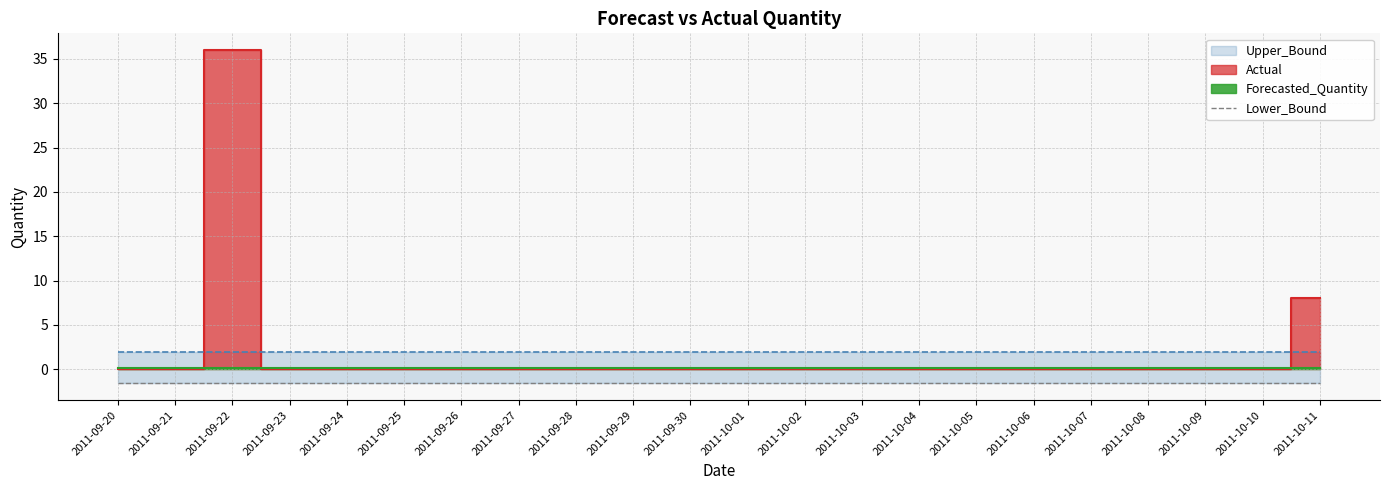

Reading left to right, list all the values displayed in this chart.

Actual: 2011-09-20=0.0	2011-09-21=0.0	2011-09-22=36.0	2011-09-23=0.0	2011-09-24=0.0	2011-09-25=0.0	2011-09-26=0.0	2011-09-27=0.0	2011-09-28=0.0	2011-09-29=0.0	2011-09-30=0.0	2011-10-01=0.0	2011-10-02=0.0	2011-10-03=0.0	2011-10-04=0.0	2011-10-05=0.0	2011-10-06=0.0	2011-10-07=0.0	2011-10-08=0.0	2011-10-09=0.0	2011-10-10=0.0	2011-10-11=8.0
Forecasted_Quantity: 2011-09-20=0.1	2011-09-21=0.1	2011-09-22=0.1	2011-09-23=0.1	2011-09-24=0.1	2011-09-25=0.1	2011-09-26=0.1	2011-09-27=0.1	2011-09-28=0.1	2011-09-29=0.1	2011-09-30=0.1	2011-10-01=0.1	2011-10-02=0.1	2011-10-03=0.1	2011-10-04=0.1	2011-10-05=0.1	2011-10-06=0.1	2011-10-07=0.1	2011-10-08=0.1	2011-10-09=0.1	2011-10-10=0.1	2011-10-11=0.1
Upper_Bound: 2011-09-20=1.9	2011-09-21=1.9	2011-09-22=1.9	2011-09-23=1.9	2011-09-24=1.9	2011-09-25=1.9	2011-09-26=1.9	2011-09-27=1.9	2011-09-28=1.9	2011-09-29=1.9	2011-09-30=1.9	2011-10-01=1.9	2011-10-02=1.9	2011-10-03=1.9	2011-10-04=1.9	2011-10-05=1.9	2011-10-06=1.9	2011-10-07=1.9	2011-10-08=1.9	2011-10-09=1.9	2011-10-10=1.9	2011-10-11=1.9
Lower_Bound: 2011-09-20=-1.6	2011-09-21=-1.6	2011-09-22=-1.6	2011-09-23=-1.6	2011-09-24=-1.6	2011-09-25=-1.6	2011-09-26=-1.6	2011-09-27=-1.6	2011-09-28=-1.6	2011-09-29=-1.6	2011-09-30=-1.6	2011-10-01=-1.6	2011-10-02=-1.6	2011-10-03=-1.6	2011-10-04=-1.6	2011-10-05=-1.6	2011-10-06=-1.6	2011-10-07=-1.6	2011-10-08=-1.6	2011-10-09=-1.6	2011-10-10=-1.6	2011-10-11=-1.6